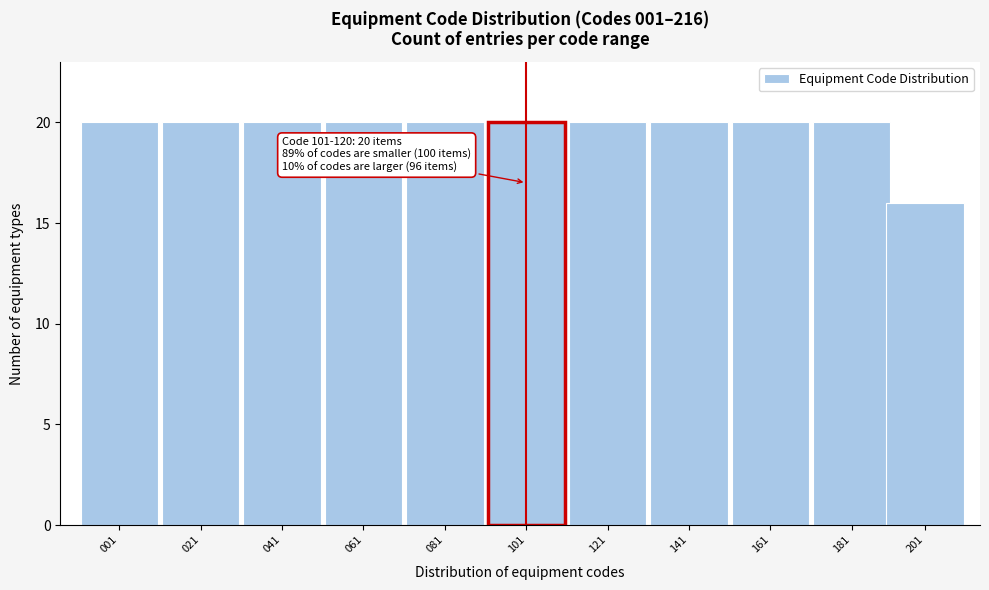

Reading left to right, transcribe all the data shown in this chart.

20	20	20	20	20	20	20	20	20	20	16